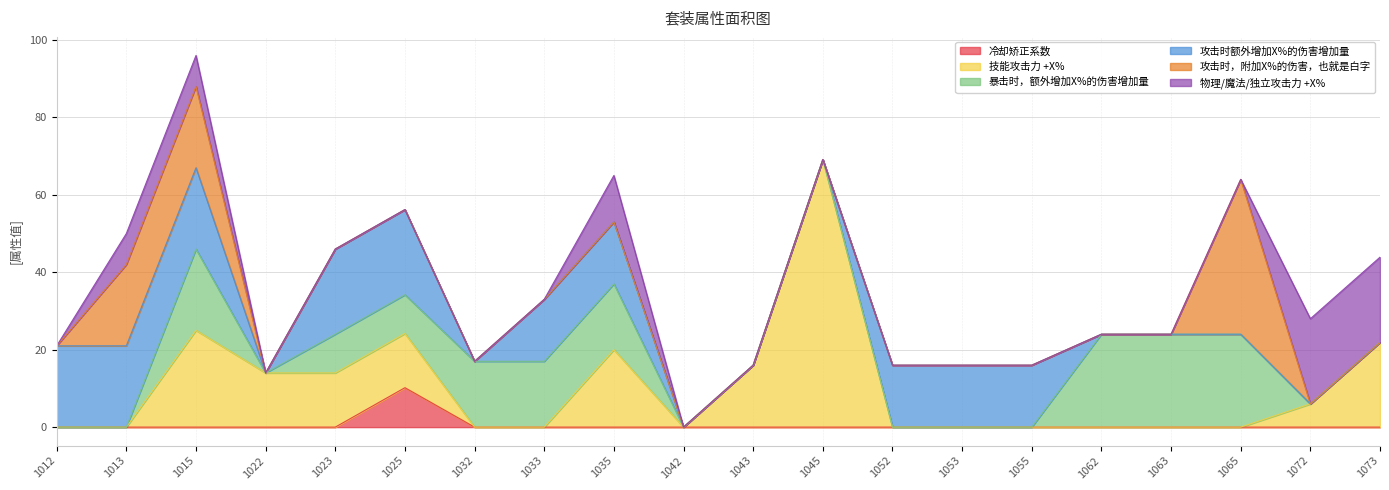

After their last crossing, which series has the higher values: 技能攻击力 +X% or 暴击时，额外增加X%的伤害增加量?

技能攻击力 +X%